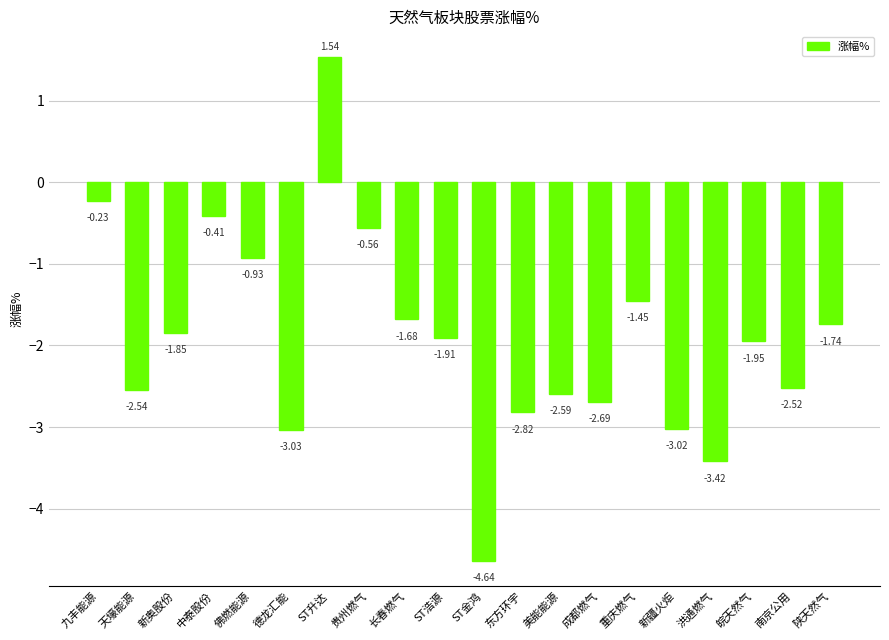

How many series are shown in this chart?

1